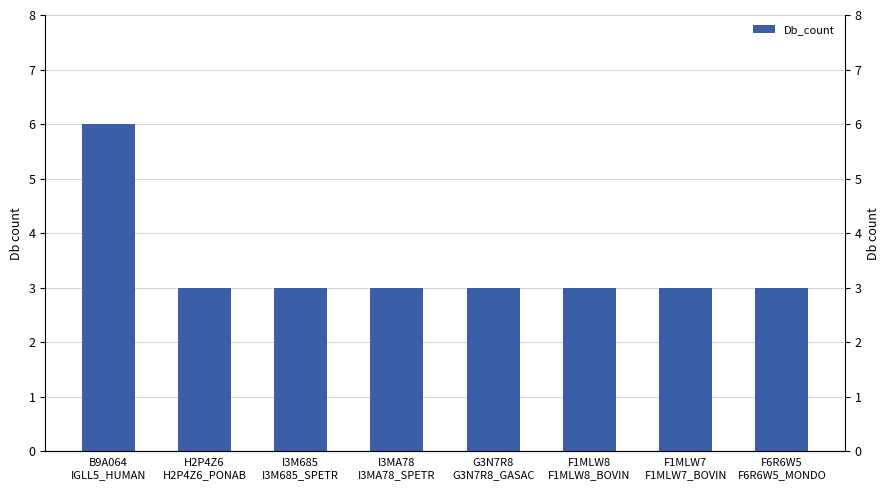

How many values are between 3 and 4?

7